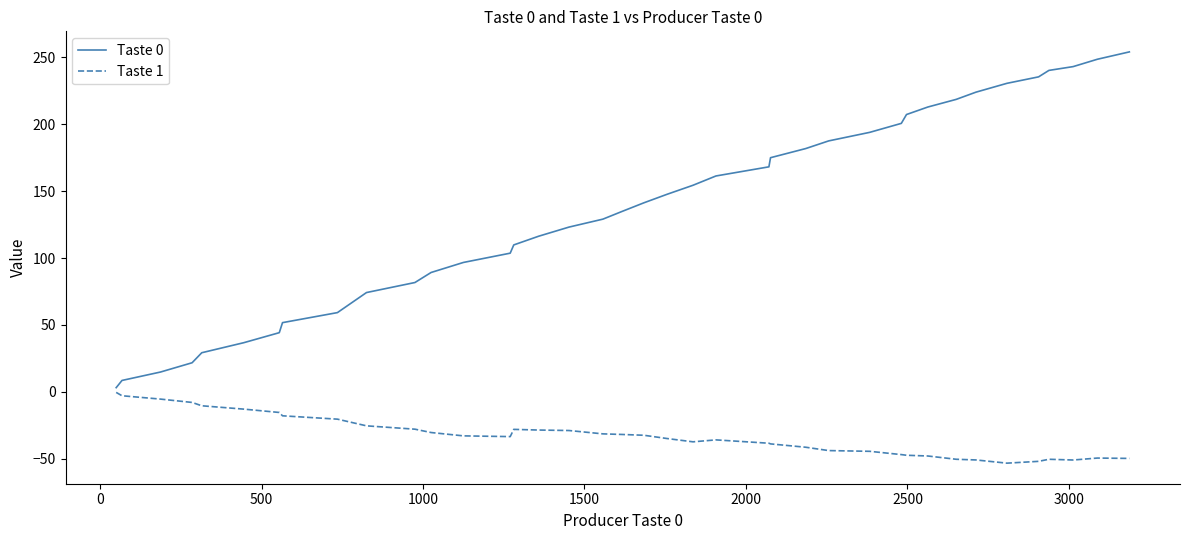

What is the difference between the maximum and minimum values in the Taste 1 series?

52.9